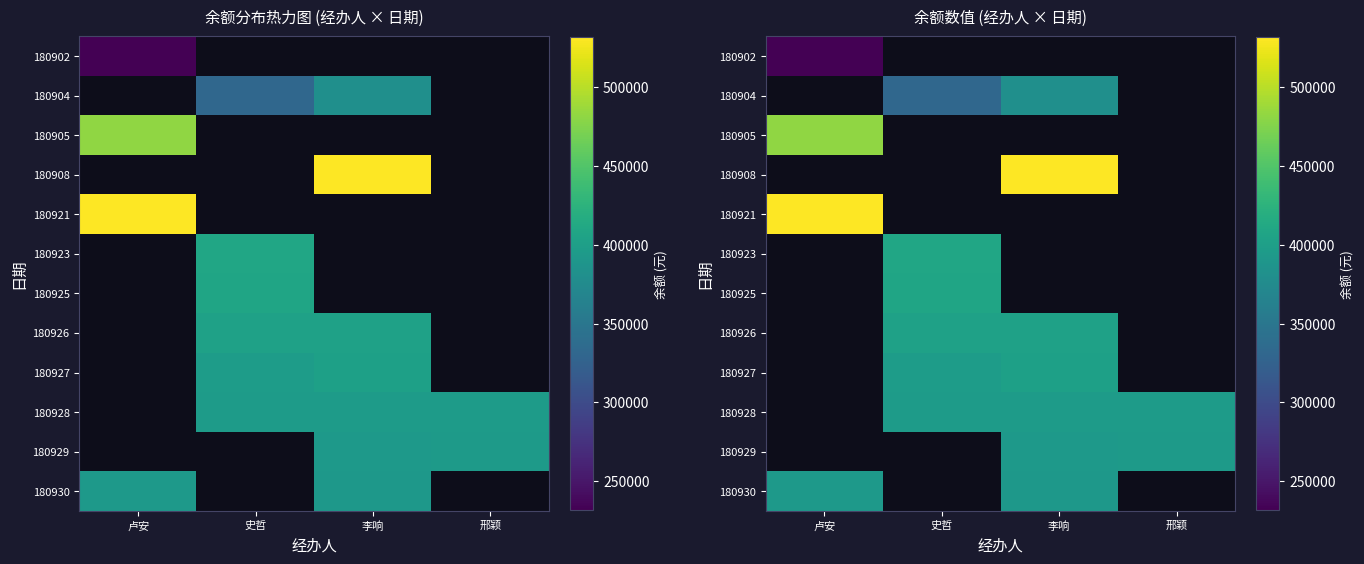

True or false: 180902 has a value of 415248.0 at 卢安.

False